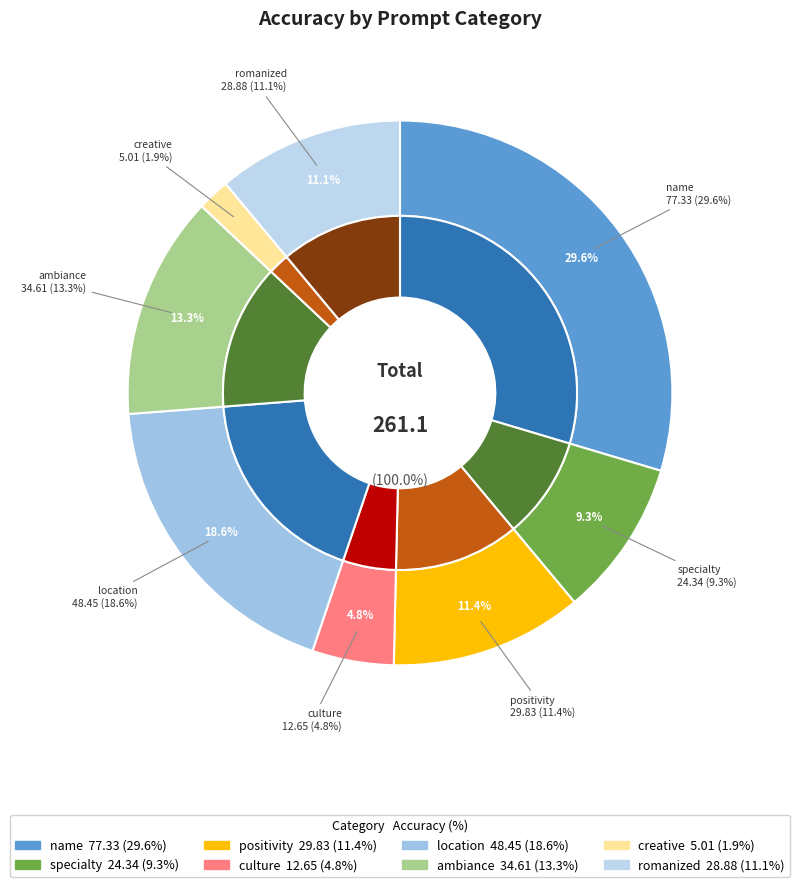

To the nearest percent, what is the average slice percentage?

12%